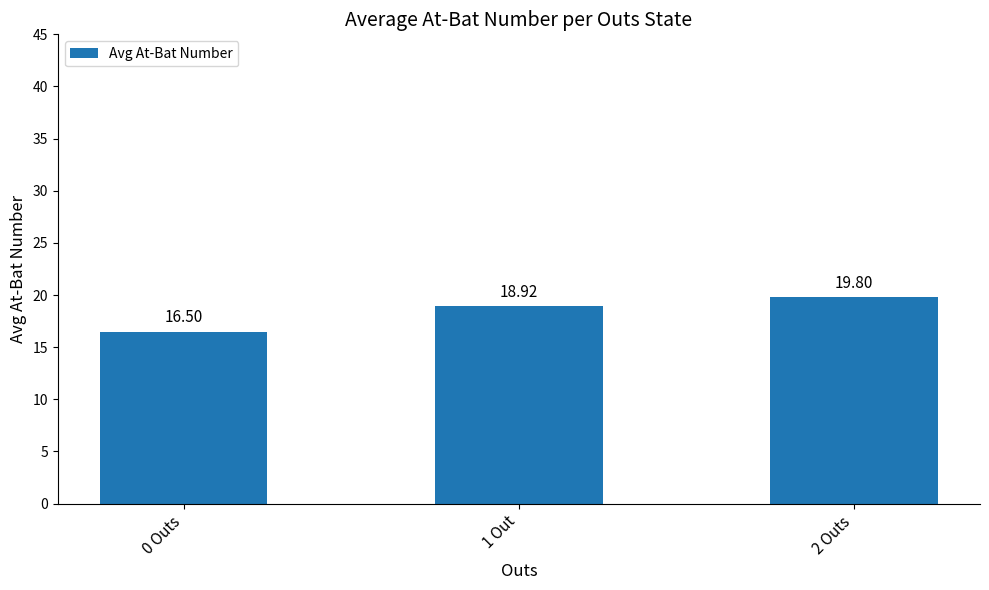

Which has a higher value, 2 Outs or 1 Out?

2 Outs